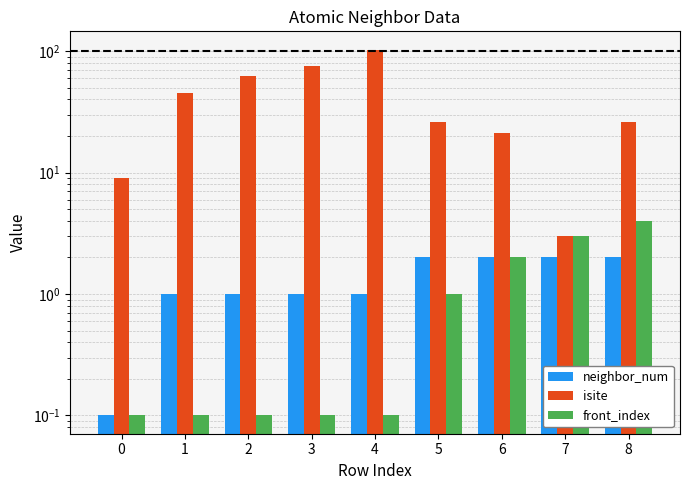

The value of front_index at 7 is 4.1. True or false?

False